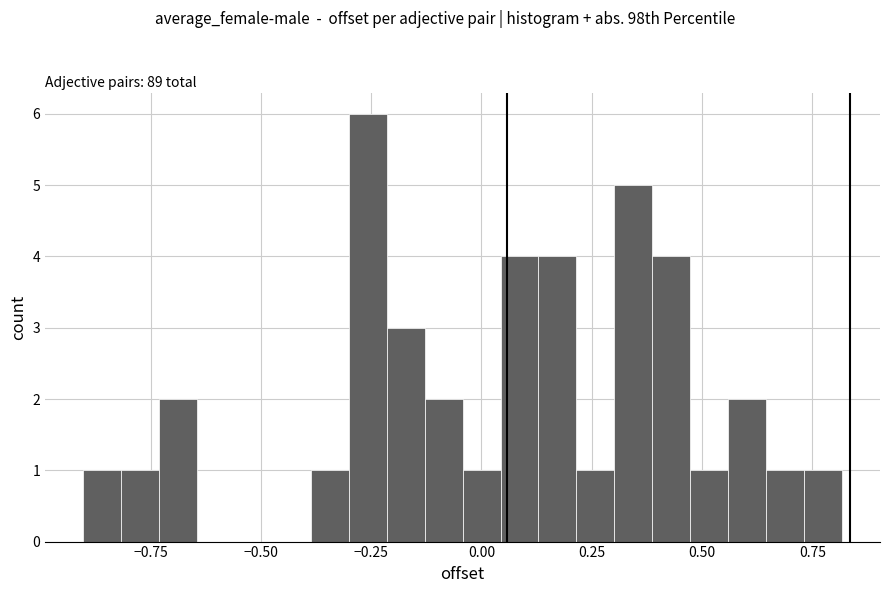

Read against the x-axis, roughly where is the centre of the tallest bar?

-0.25